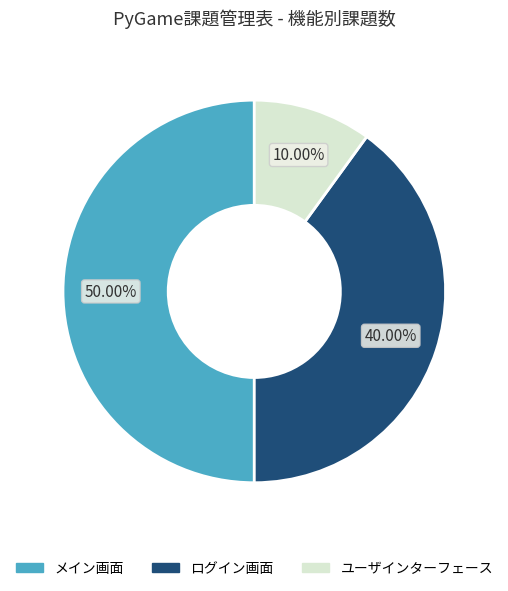

Is ユーザインターフェース the majority of the pie?

No